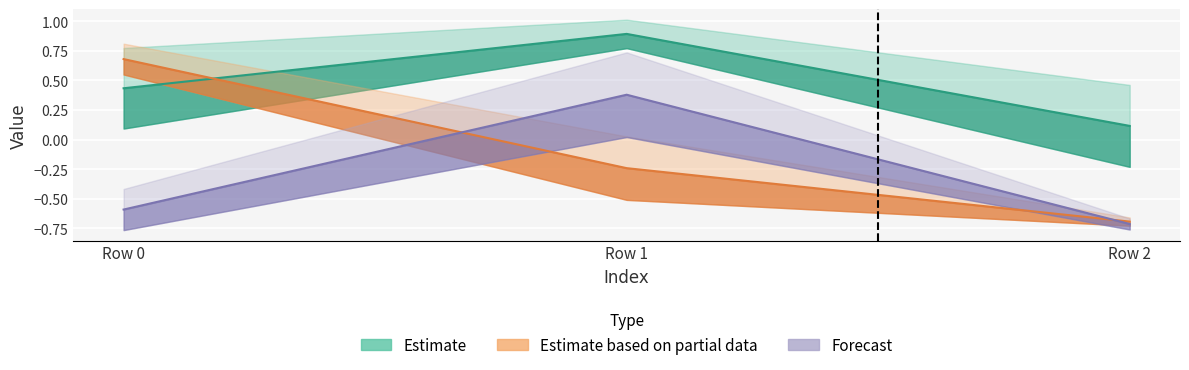

Reading right to left, what are all the values shown in this chart?

col_0: 0.1	0.9	0.4
col_1: -0.7	-0.2	0.7
col_2: -0.7	0.4	-0.6